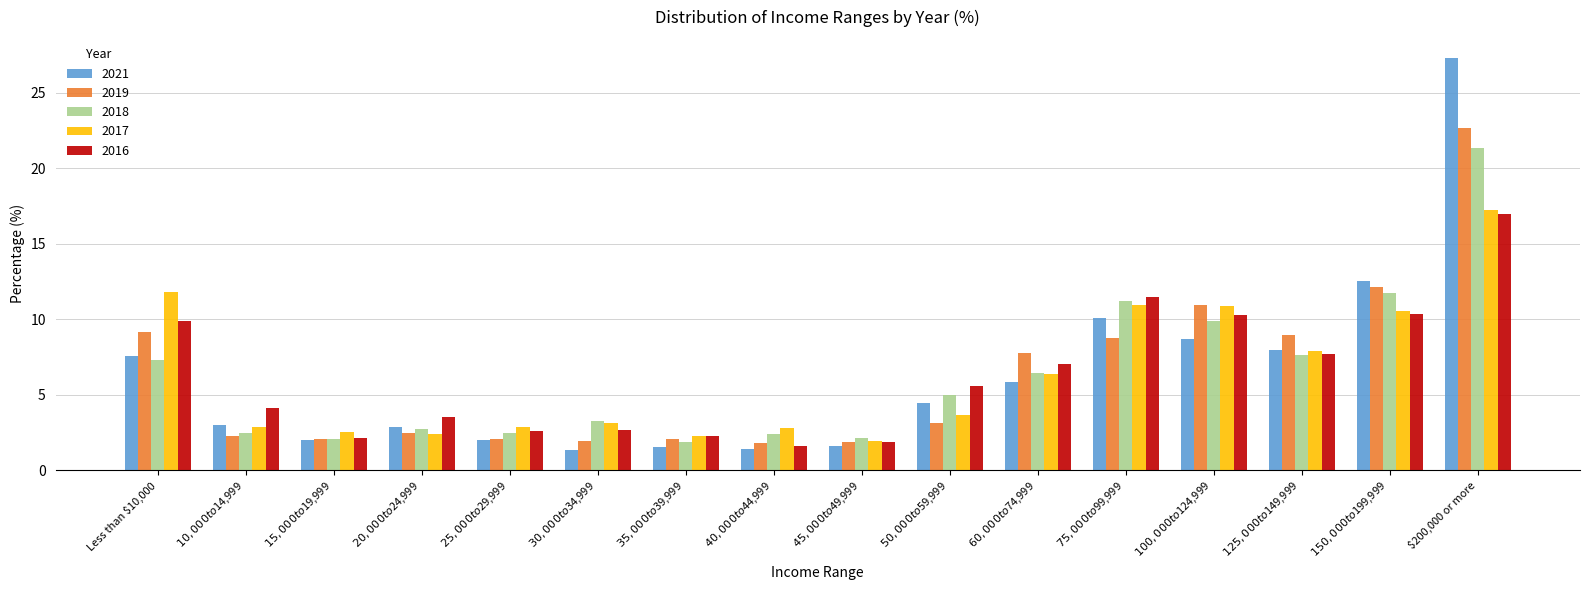

Which label corresponds to the largest value in the chart?

$200,000 or more